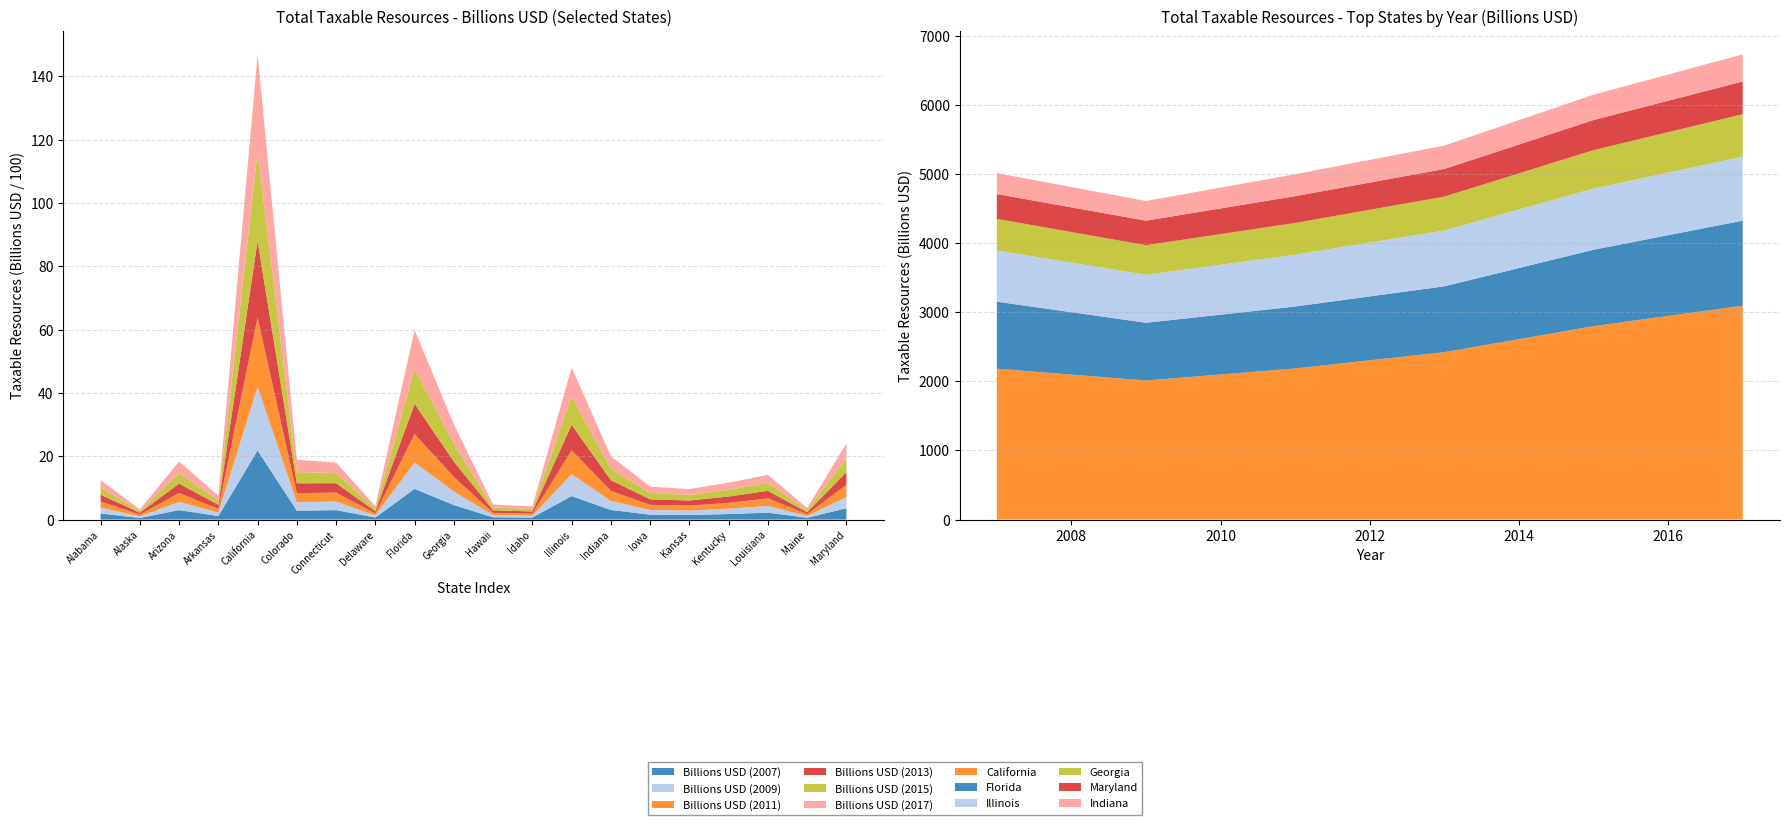

Reading left to right, transcribe all the data shown in this chart.

Billions USD (2007): Alabama=192.9	Alaska=50.4	Arizona=298.2	Arkansas=110.9	California=2182.9	Colorado=279.9	Connecticut=298.1	Delaware=64.7	Florida=969.7	Georgia=457.6	Hawaii=71.1	Idaho=63.3	Illinois=740.8	Indiana=303.6	Iowa=154.2	Kansas=144.4	Kentucky=174.5	Louisiana=217.0	Maine=56.8	Maryland=358.9
Billions USD (2009): Alabama=183.4	Alaska=49.9	Arizona=260.9	Arkansas=107.2	California=2011.8	Colorado=264.6	Connecticut=271.9	Delaware=63.0	Florida=835.5	Georgia=427.8	Hawaii=68.7	Idaho=59.2	Illinois=694.5	Indiana=285.2	Iowa=148.5	Kansas=140.5	Kentucky=169.0	Louisiana=215.2	Maine=55.5	Maryland=355.0
Billions USD (2011): Alabama=199.3	Alaska=57.0	Arizona=279.7	Arkansas=119.1	California=2186.7	Colorado=288.2	Connecticut=282.1	Delaware=67.4	Florida=895.7	Georgia=459.2	Hawaii=73.4	Idaho=63.4	Illinois=750.4	Indiana=317.5	Iowa=162.0	Kansas=154.1	Kentucky=185.4	Louisiana=236.7	Maine=57.7	Maryland=387.4
Billions USD (2013): Alabama=210.4	Alaska=57.1	Arizona=298.9	Arkansas=128.5	California=2421.9	Colorado=313.1	Connecticut=296.8	Delaware=68.1	Florida=953.1	Georgia=489.9	Hawaii=78.6	Idaho=69.4	Illinois=808.4	Indiana=338.5	Iowa=175.5	Kansas=163.0	Kentucky=198.4	Louisiana=238.9	Maine=59.8	Maryland=399.4
Billions USD (2015): Alabama=223.9	Alaska=52.1	Arizona=330.1	Arkansas=138.1	California=2798.6	Colorado=353.4	Connecticut=318.6	Delaware=79.4	Florida=1105.4	Georgia=555.6	Hawaii=87.1	Idaho=77.3	Illinois=885.6	Indiana=366.7	Iowa=196.7	Kansas=175.0	Kentucky=213.1	Louisiana=249.3	Maine=65.2	Maryland=435.5
Billions USD (2017): Alabama=237.6	Alaska=53.7	Arizona=366.9	Arkansas=149.2	California=3094.6	Colorado=388.5	Connecticut=331.7	Delaware=81.9	Florida=1230.6	Georgia=614.3	Hawaii=94.7	Idaho=85.0	Illinois=926.1	Indiana=392.0	Iowa=204.1	Kansas=185.4	Kentucky=224.6	Louisiana=256.3	Maine=70.7	Maryland=473.5